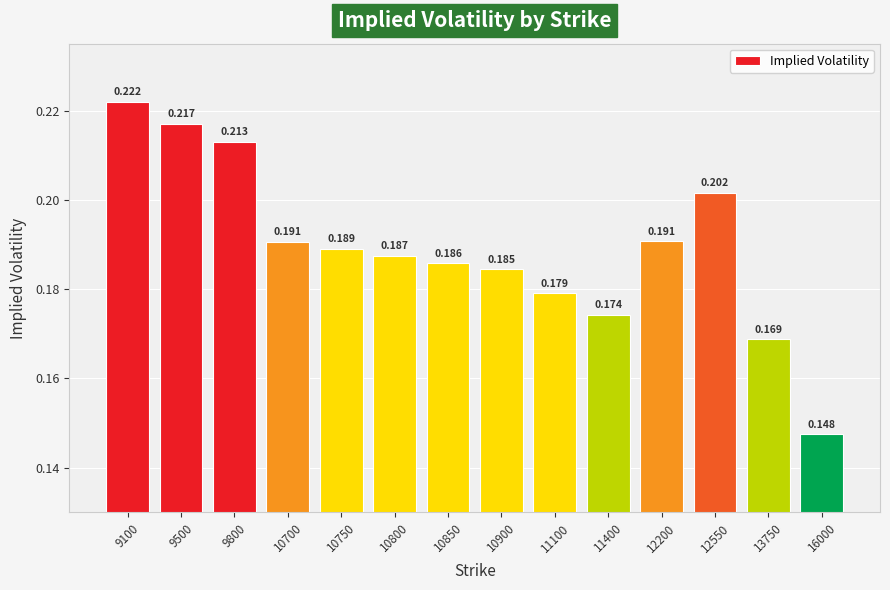

Does the chart contain any negative values?

No